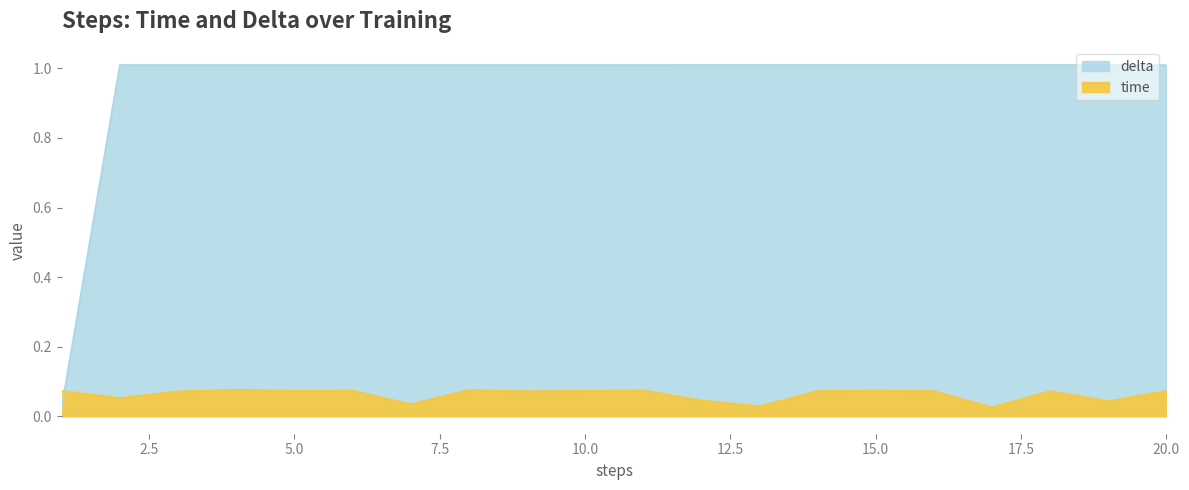

True or false: delta has more than 2 points higher than both neighbors.

False